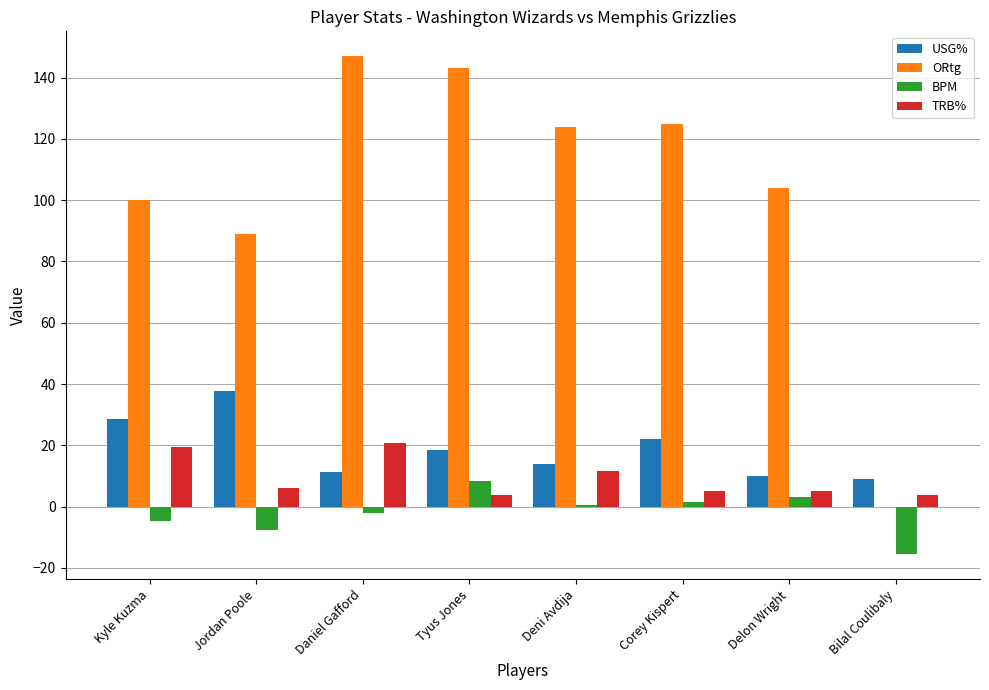

What is the total value across all series at Kyle Kuzma?

143.3